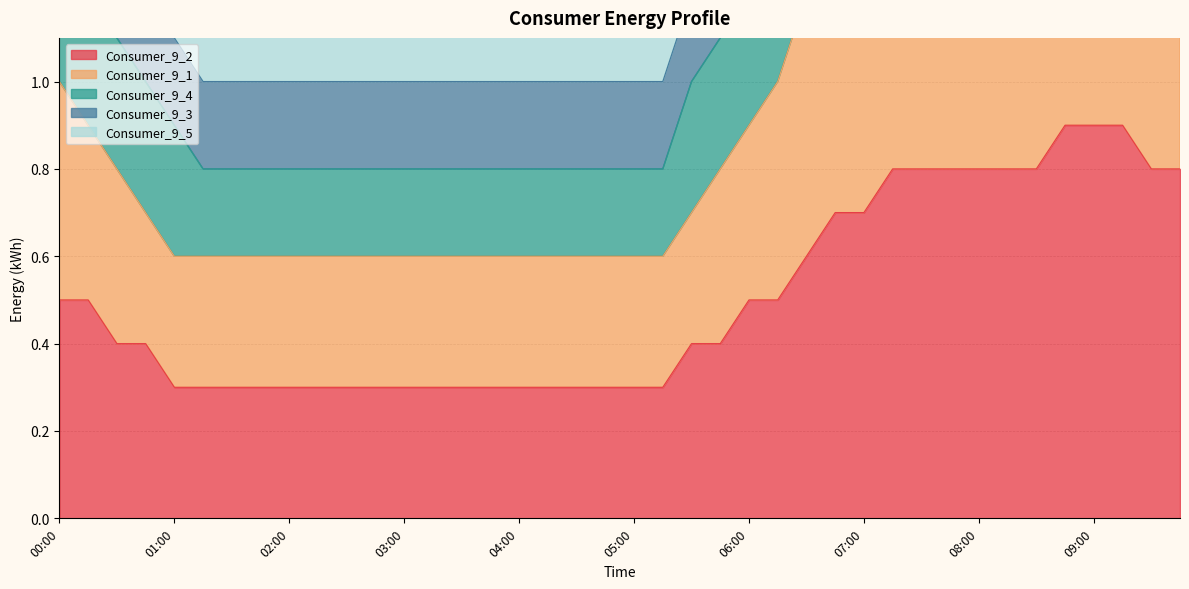

Which series has the largest range (max minus min)?

Consumer_9_3